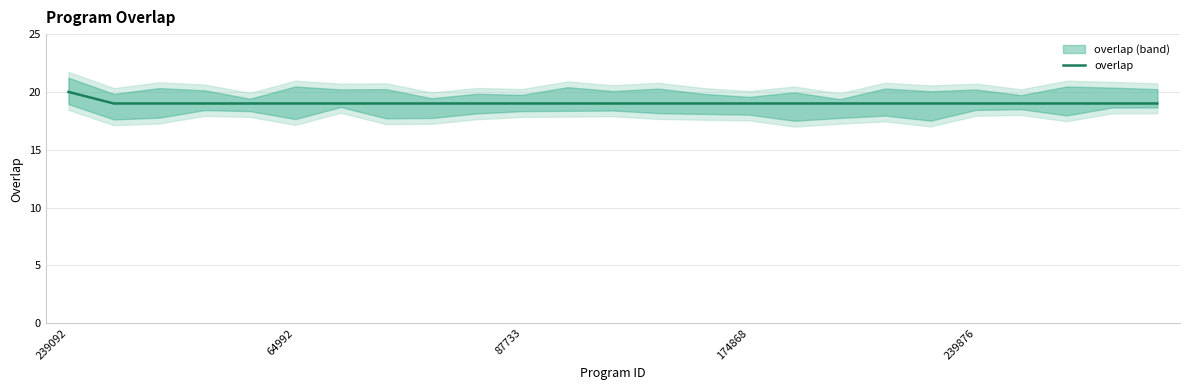

What is the highest value of the overlap series?

20